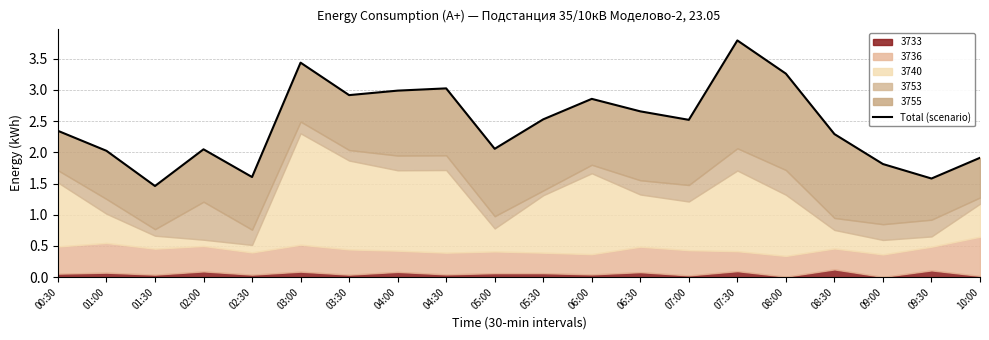

What is the label of the 16th point from the left?

08:00